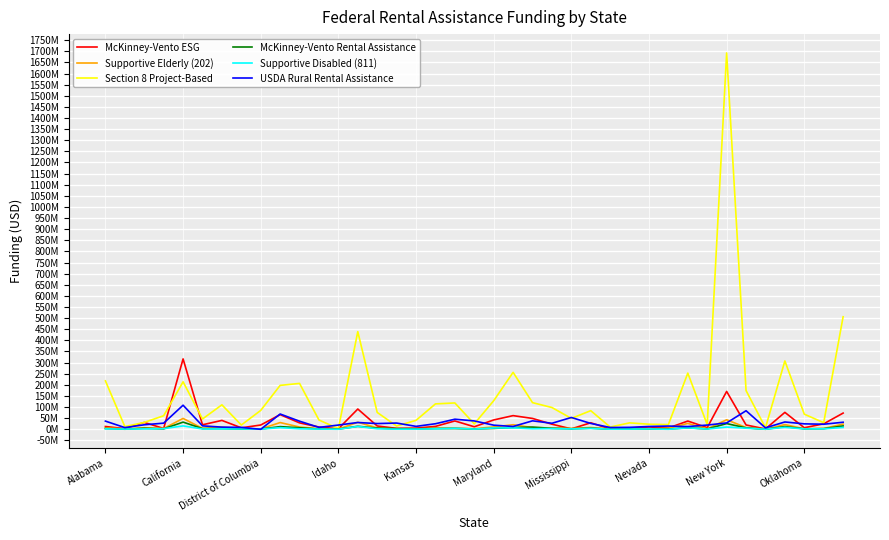

True or false: Supportive Elderly (202) has more than 1 points higher than both neighbors.

True